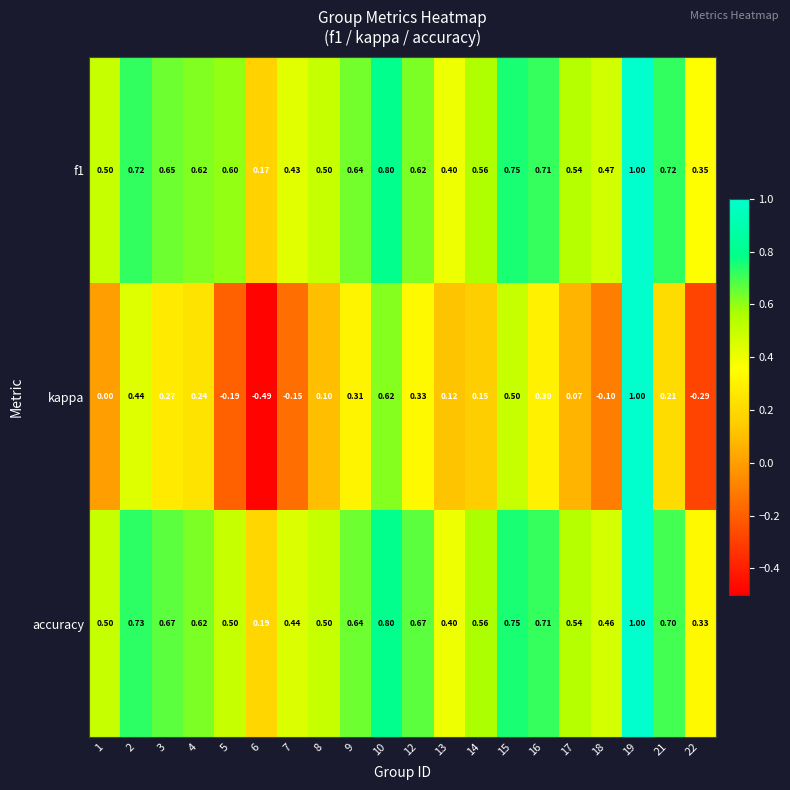

Is the value of f1 at 12 greater than the value of kappa at 21?

Yes